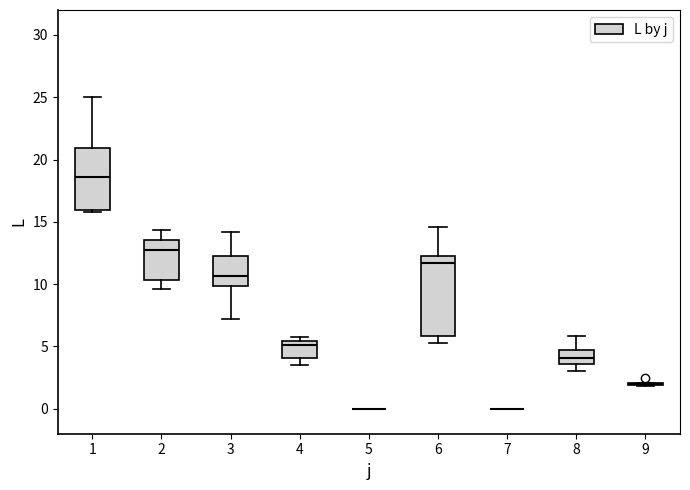

Where is the lower edge of the box at x = 1 on the y-axis? The values are not printed on the chart, so give them approximately, as read against the axis.

16.0